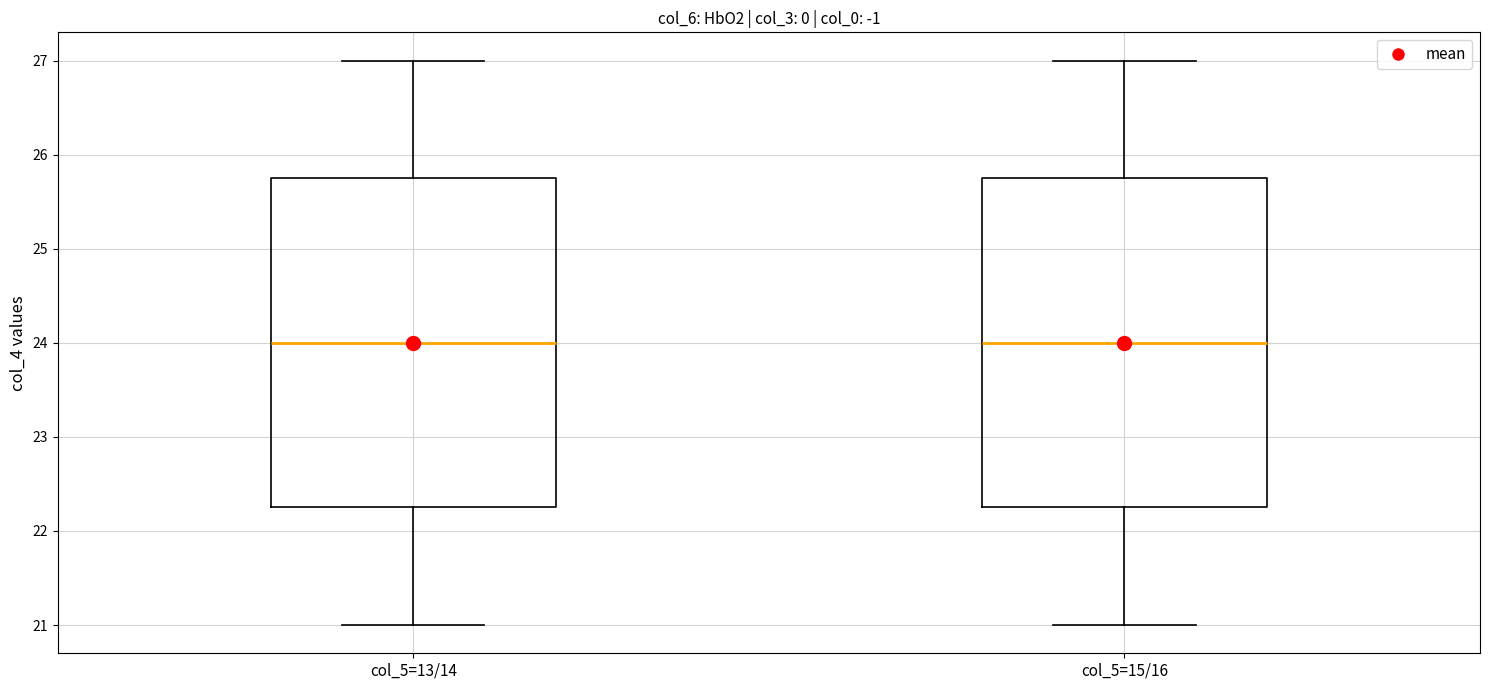

Reading left to right, read every box against the y-axis: the position of its median line, the range the box covers, and the ends of its whiskers. The values are not printed on the chart, so give them approximately, as read against the axis.

col_5=13/14: median 24.0, box 22.3 to 25.8, whiskers 21.0 to 27.0
col_5=15/16: median 24.0, box 22.3 to 25.8, whiskers 21.0 to 27.0